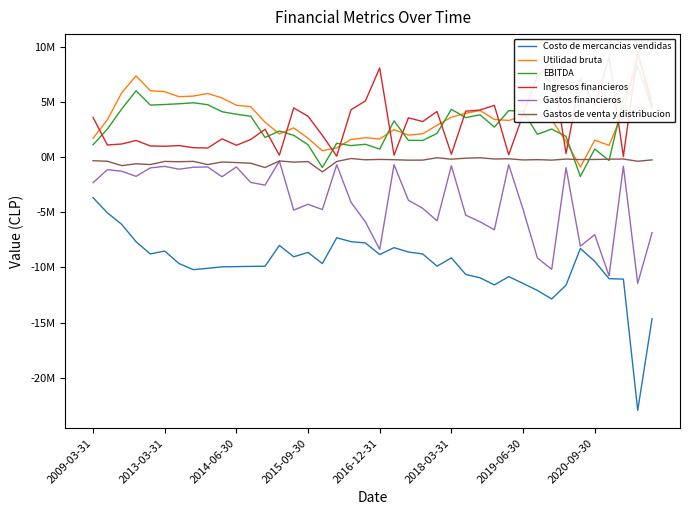

Where is Ingresos financieros nearest to the value 4789154?

2020-09-30